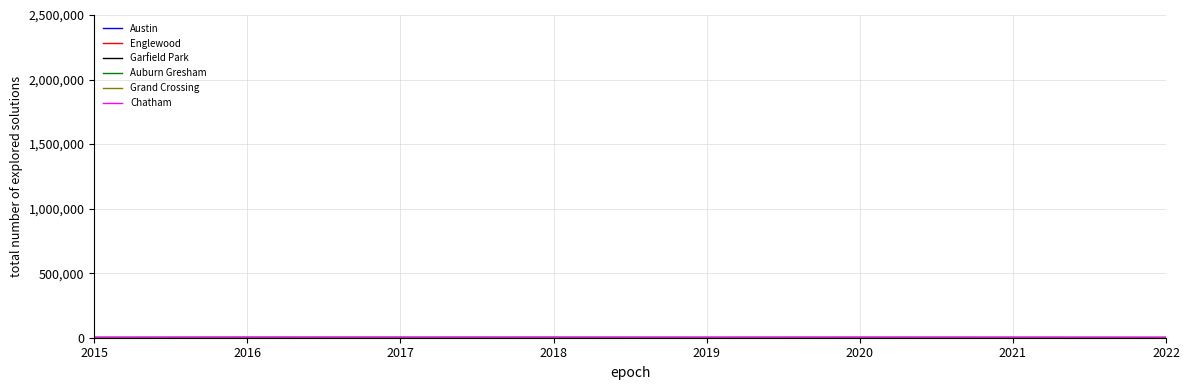

Which series has the widest spread of values?

Austin